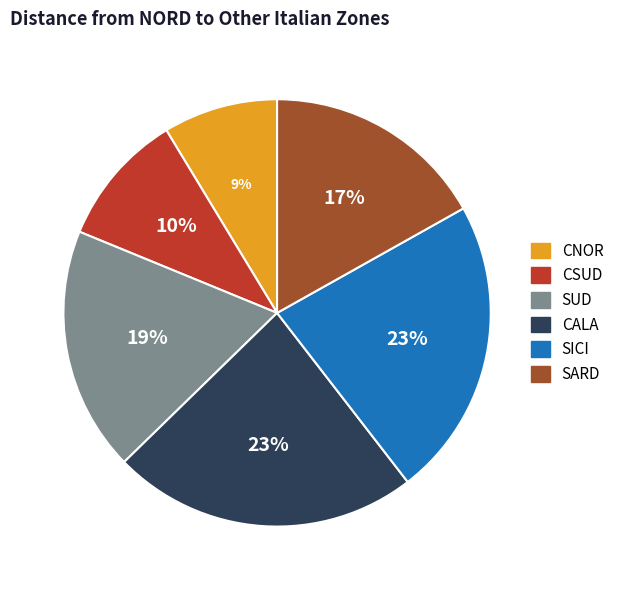

Is there a majority slice in this chart?

No